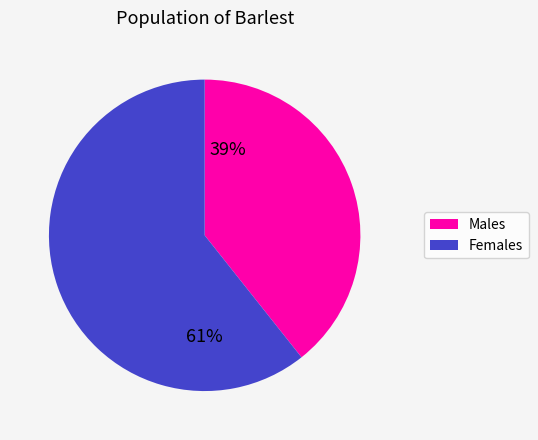

Is there any slice that represents more than half of the pie?

Yes